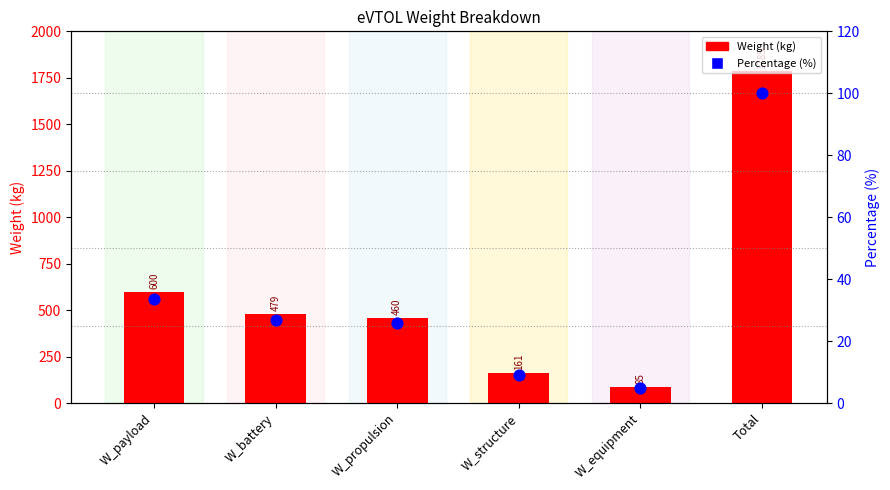

At which category is the sum across all series the highest?

Total